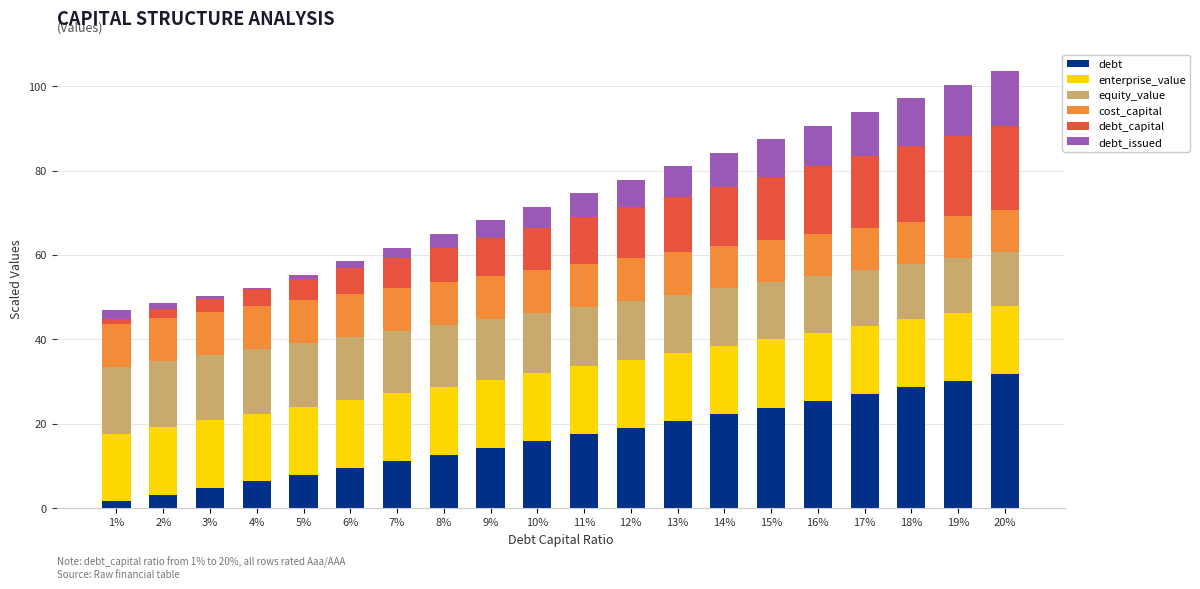

The value of debt at 14% is 38.8. True or false?

False